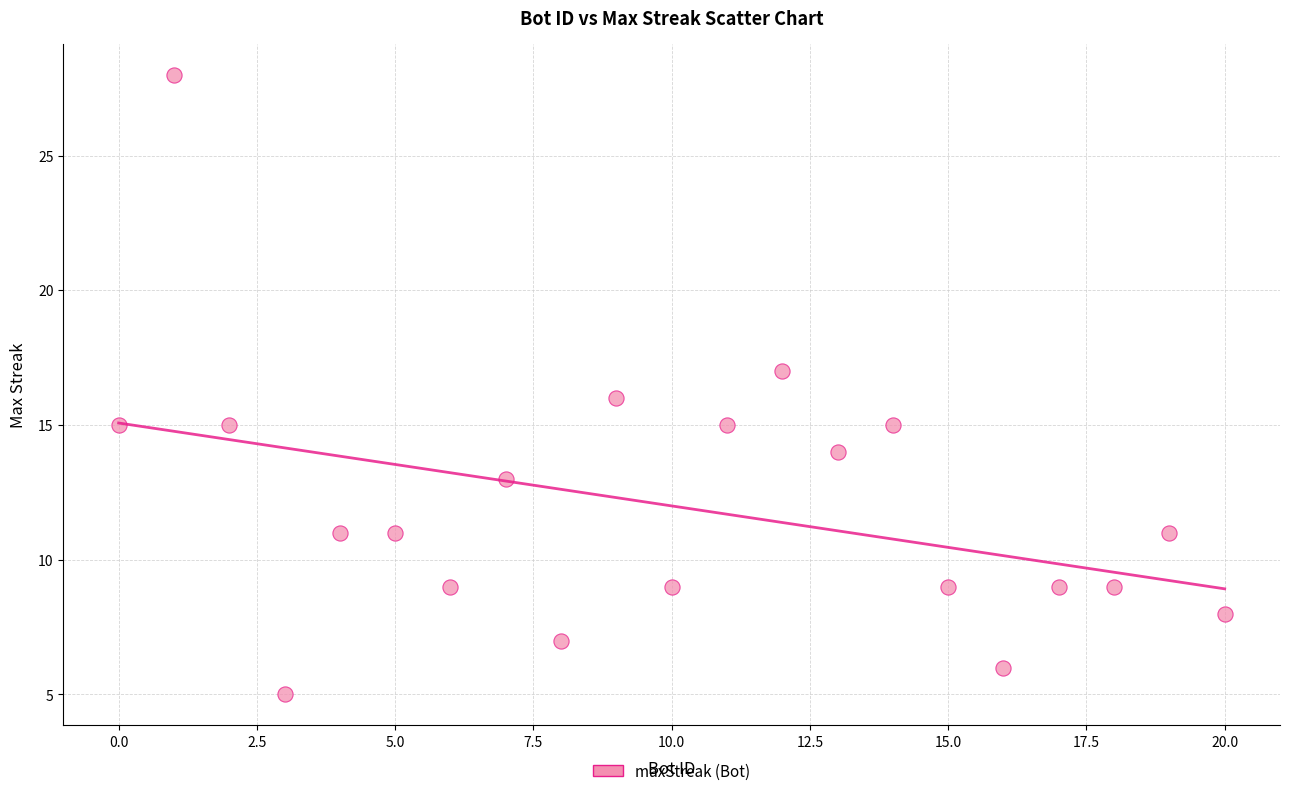

What is the range of Y values (max minus min)?

23